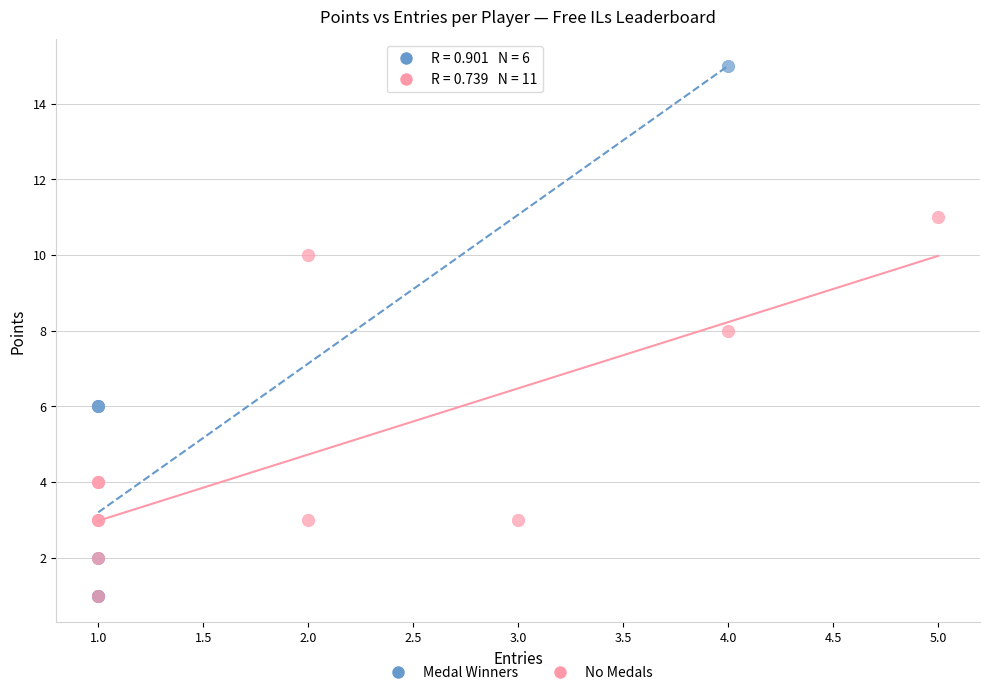

Which series has the widest spread of Y values?

Medal Winners